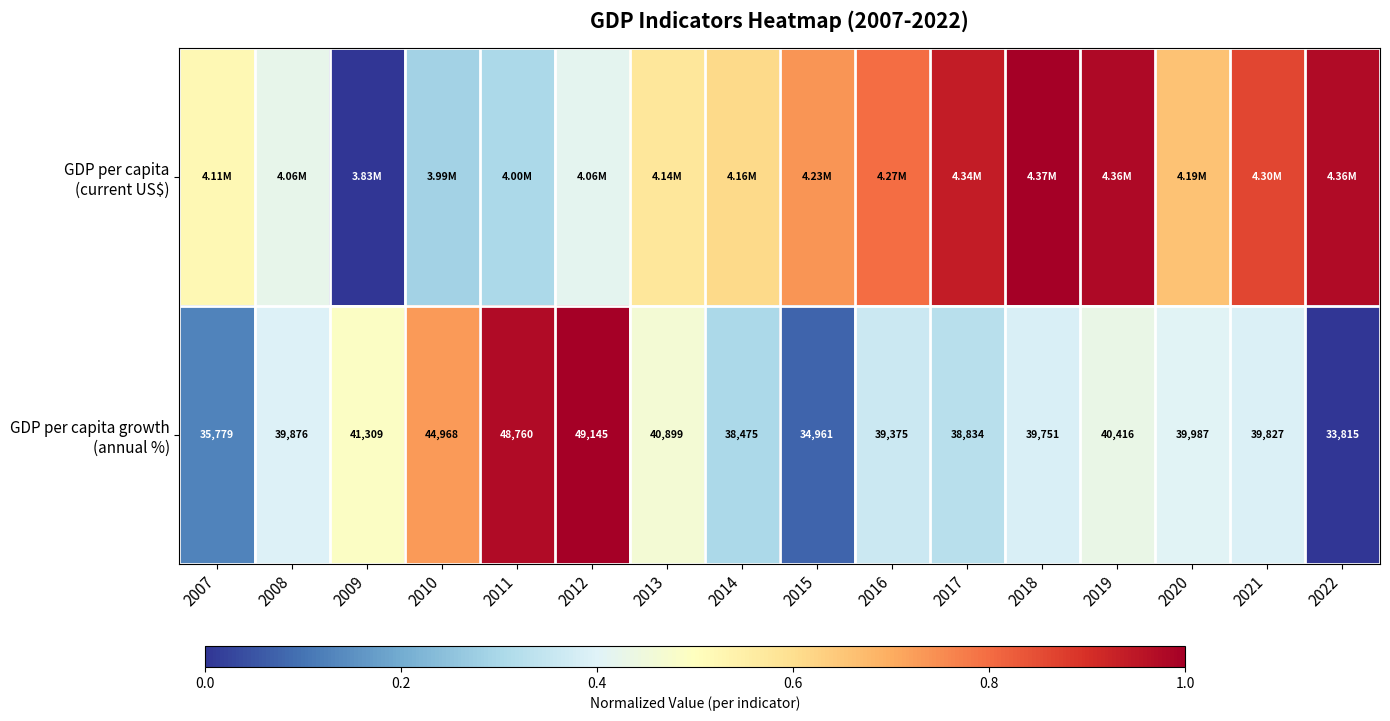

At which label does GDP per capita growth (annual %) reach its minimum?

2022